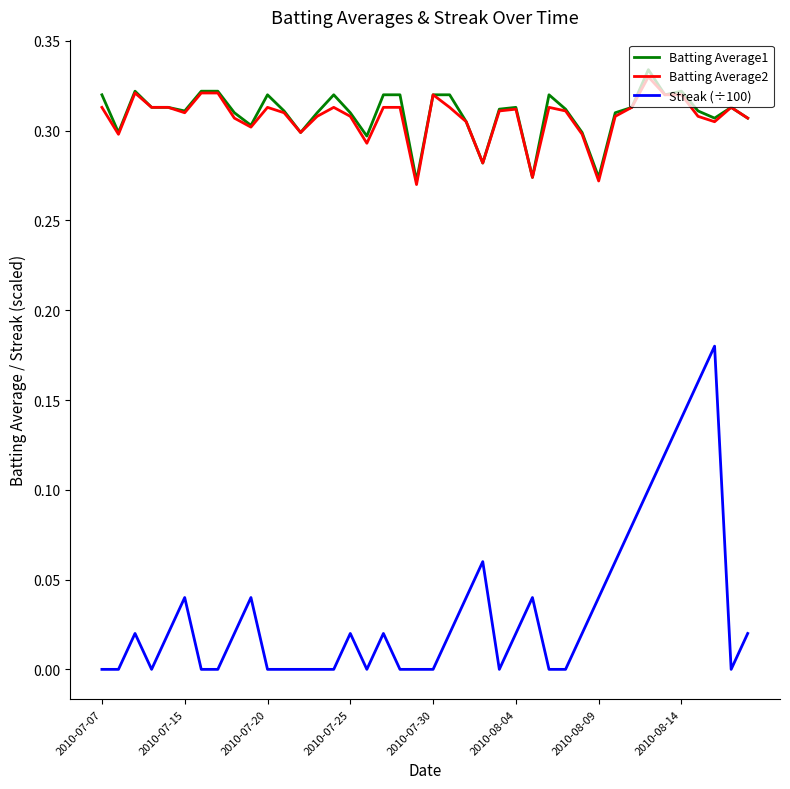

Which series has the widest spread of values?

Streak (÷100)